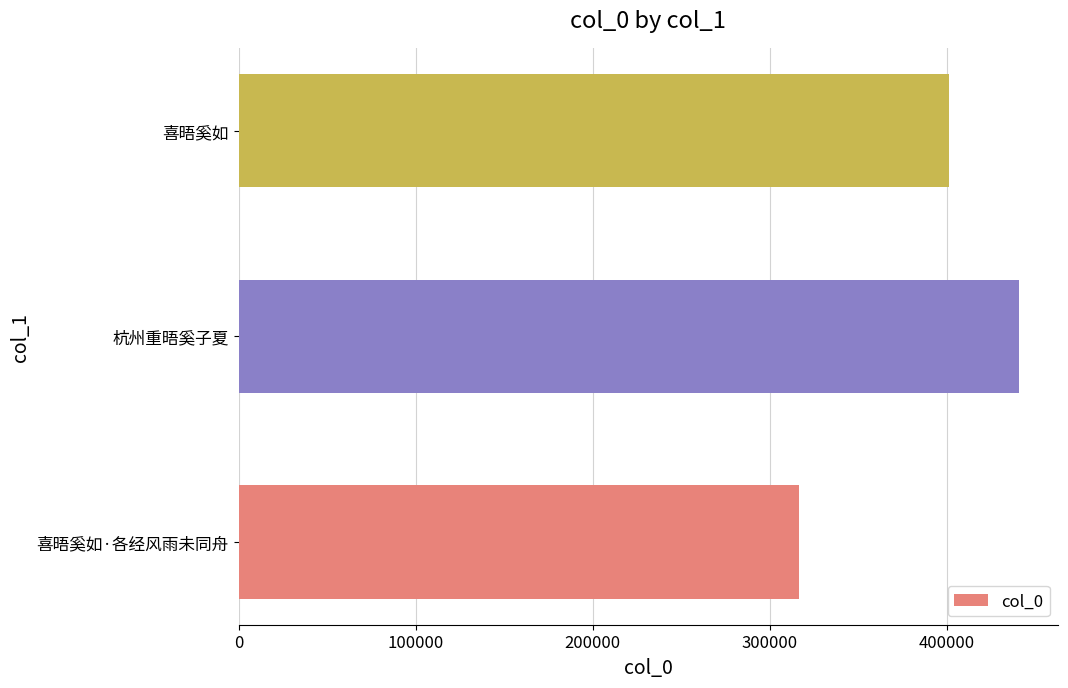

How many distinct data groups are displayed?

1